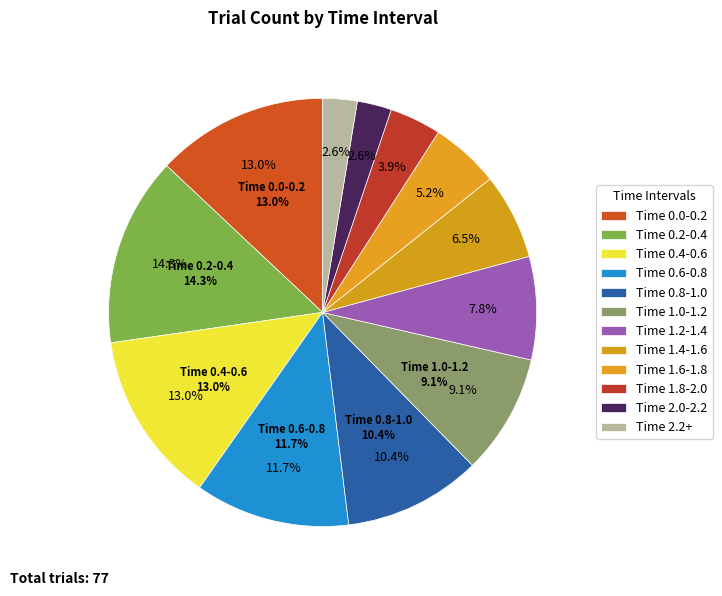

Which category has the smallest portion of the pie?

Time 2.0-2.2